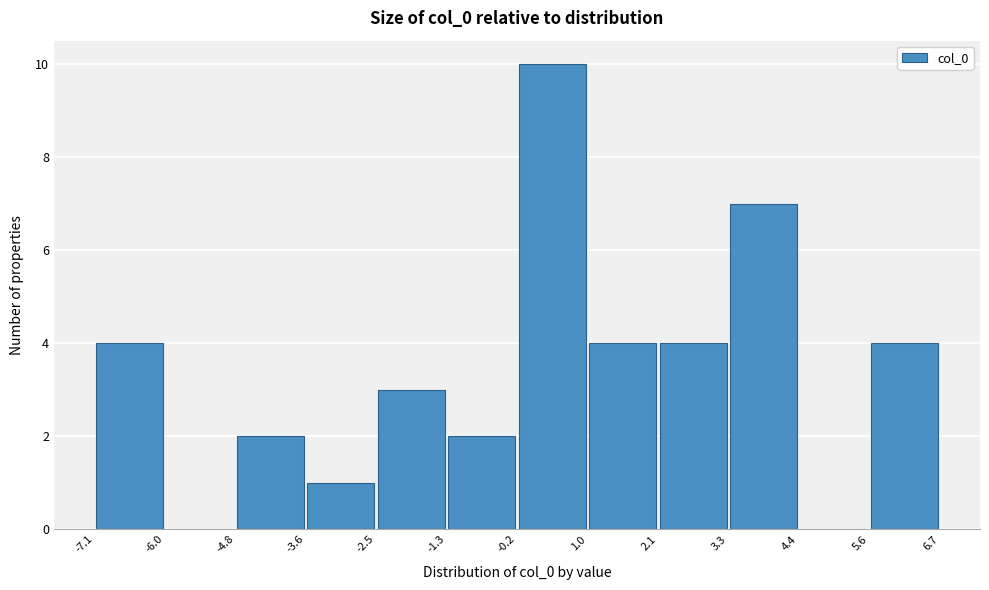

Reading left to right, list every bar in this chart as the range it spans on the x-axis followed by its height. The values are not printed on the chart, so give them approximately, as read against the axis.

-7.1 to -6.0: 4
-6.0 to -4.8: 0
-4.8 to -3.6: 2
-3.6 to -2.5: 1
-2.5 to -1.3: 3
-1.3 to -0.2: 2
-0.2 to 1.0: 10
1.0 to 2.1: 4
2.1 to 3.3: 4
3.3 to 4.4: 7
4.4 to 5.6: 0
5.6 to 6.7: 4